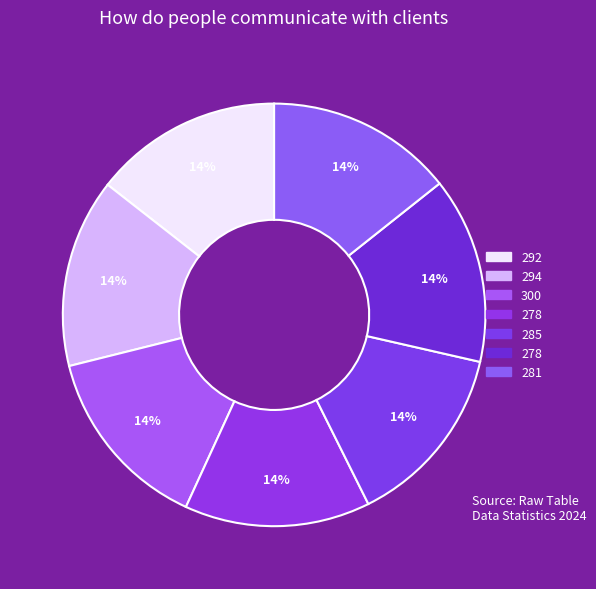

Count the number of slices in the pie.

7